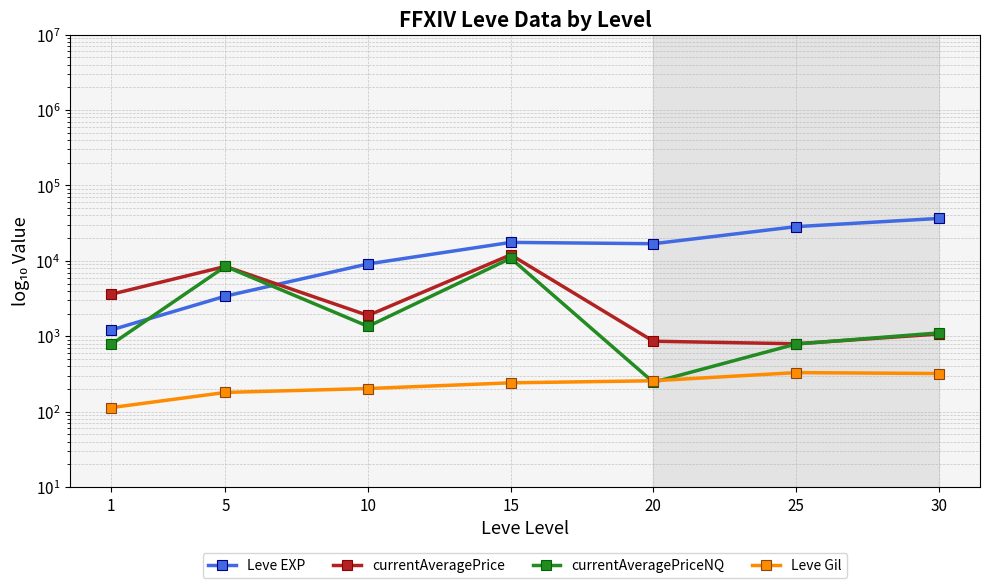

What is the spread (max minus min) of values at 20?

16619.4